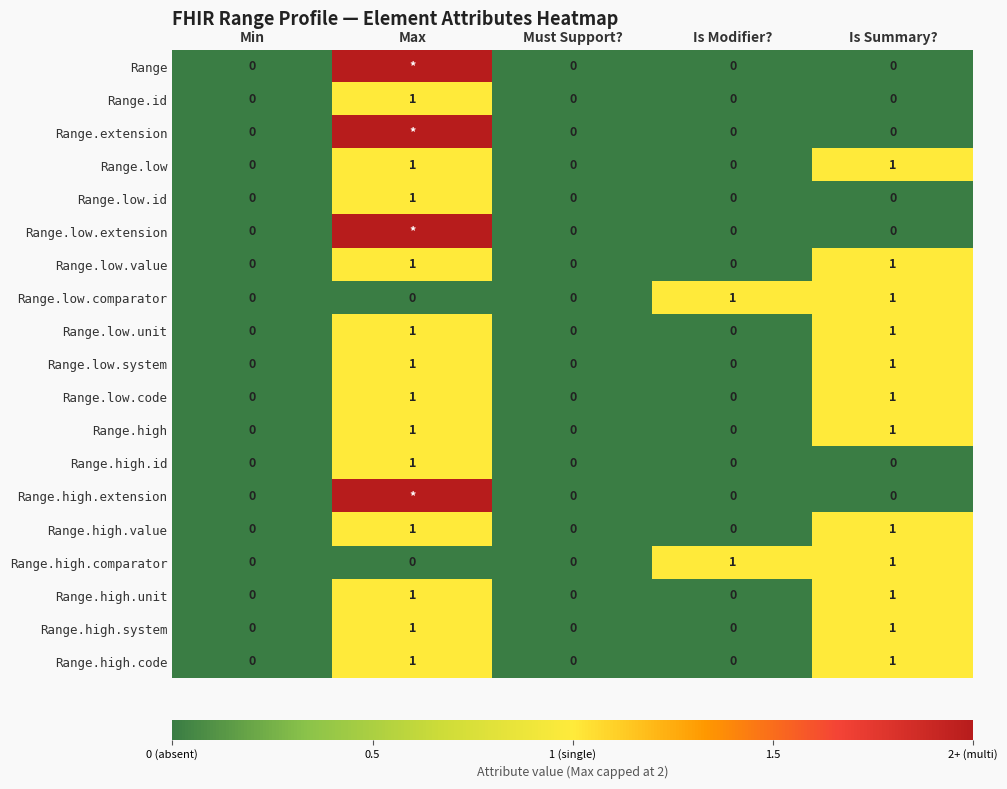

How many Range.low.unit values are between 0 and 1?

5